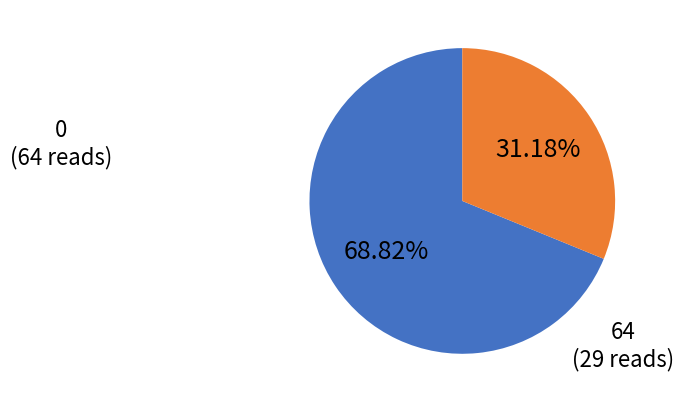

Is there a majority slice in this chart?

Yes